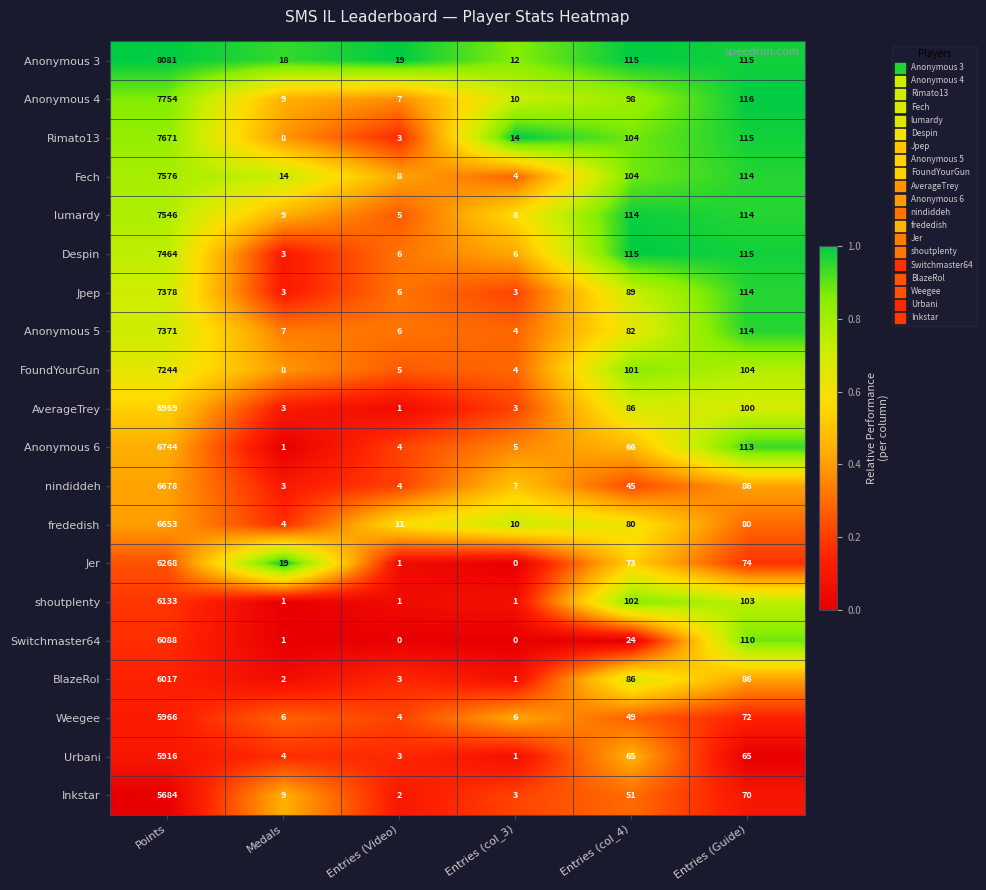

What is the maximum value for nindiddeh?

6678